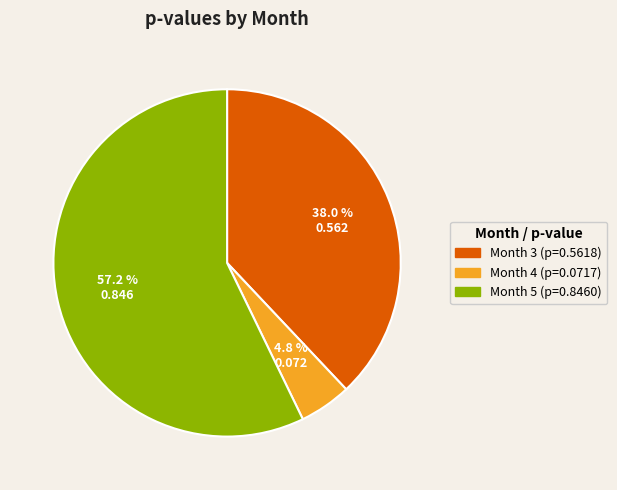

Which slice is the smallest?

Month 4